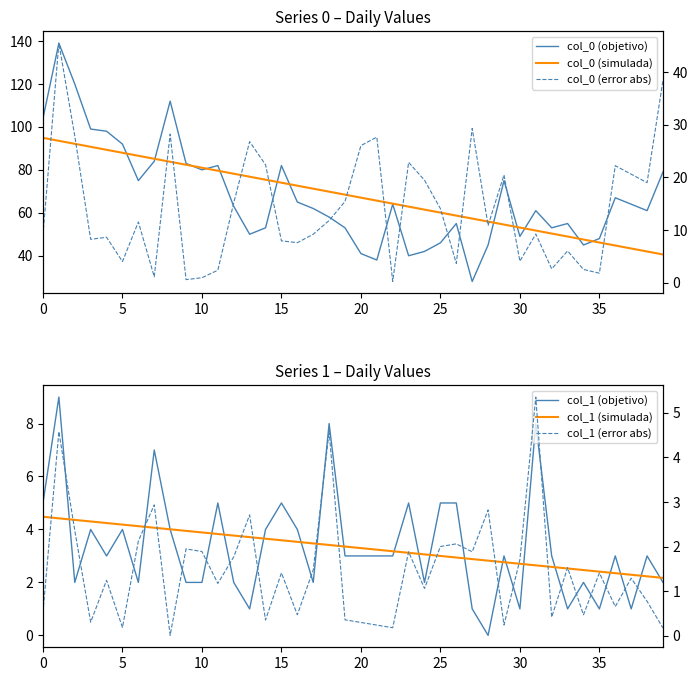

True or false: col_0 (simulada) and col_0 (error abs) intersect in this chart.

False